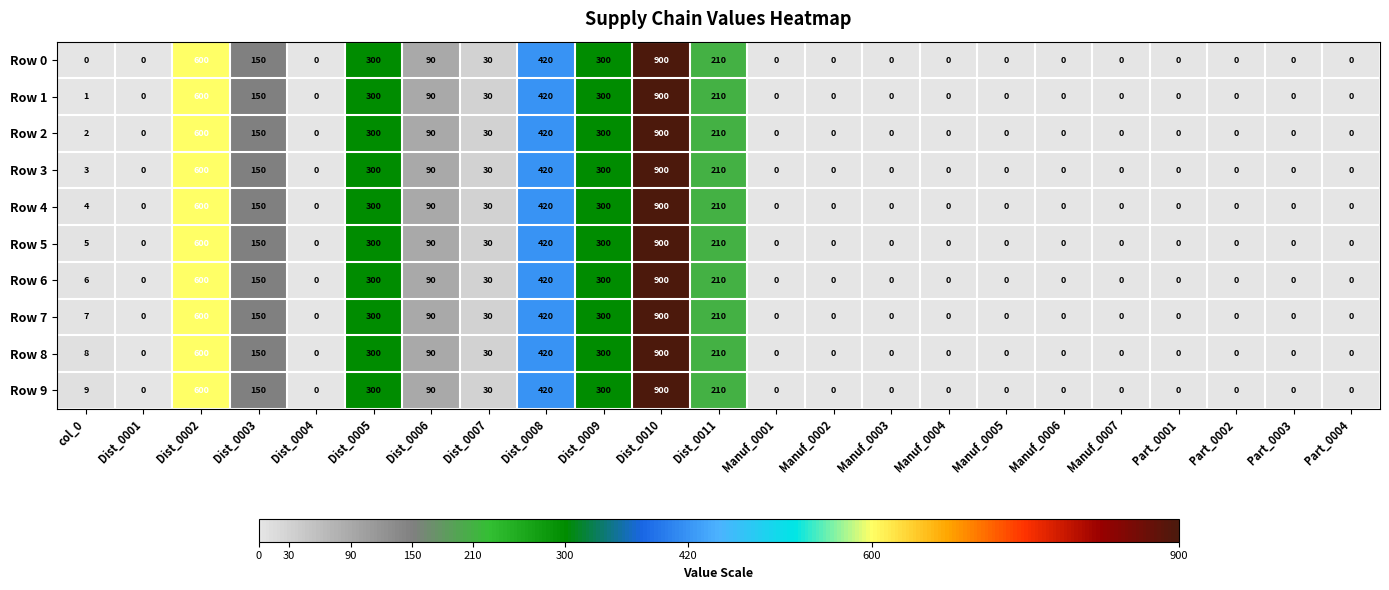

Which series has the largest total across all categories?

Row 9